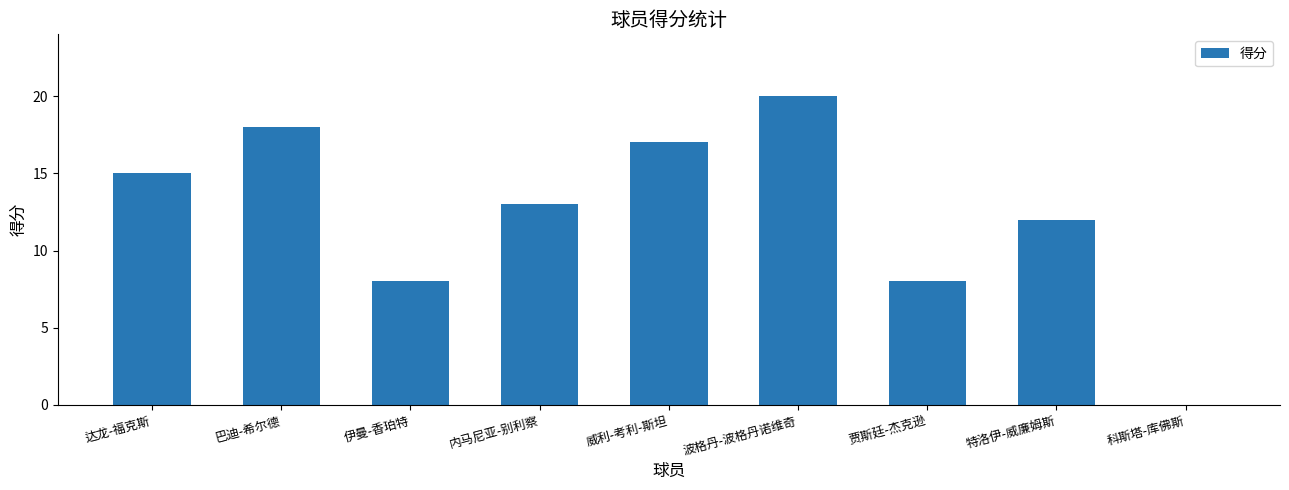

What is the approximate value at 内马尼亚-别利察, to the nearest 5?

15